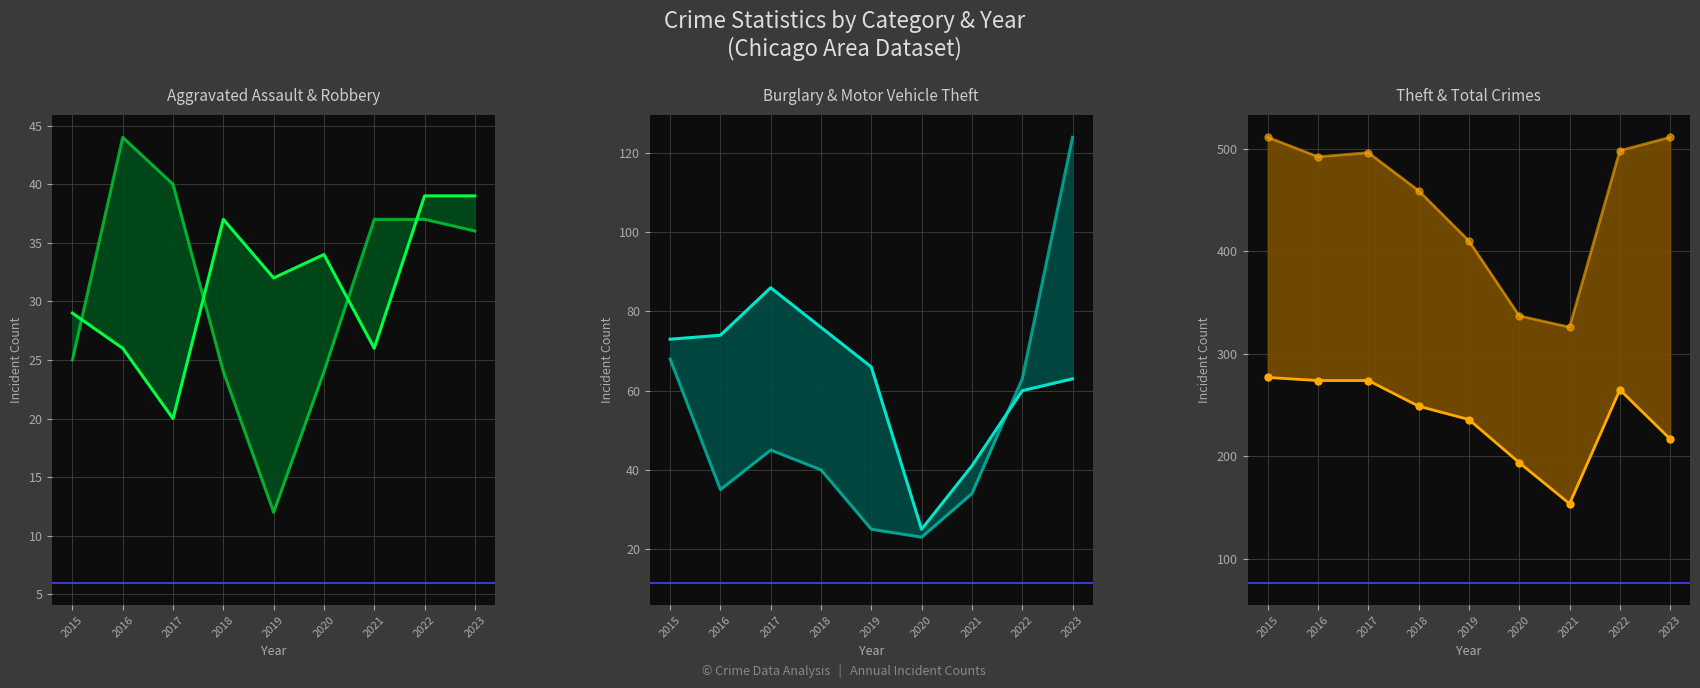

What is the value of the Robbery point at the 8th from the left?

37